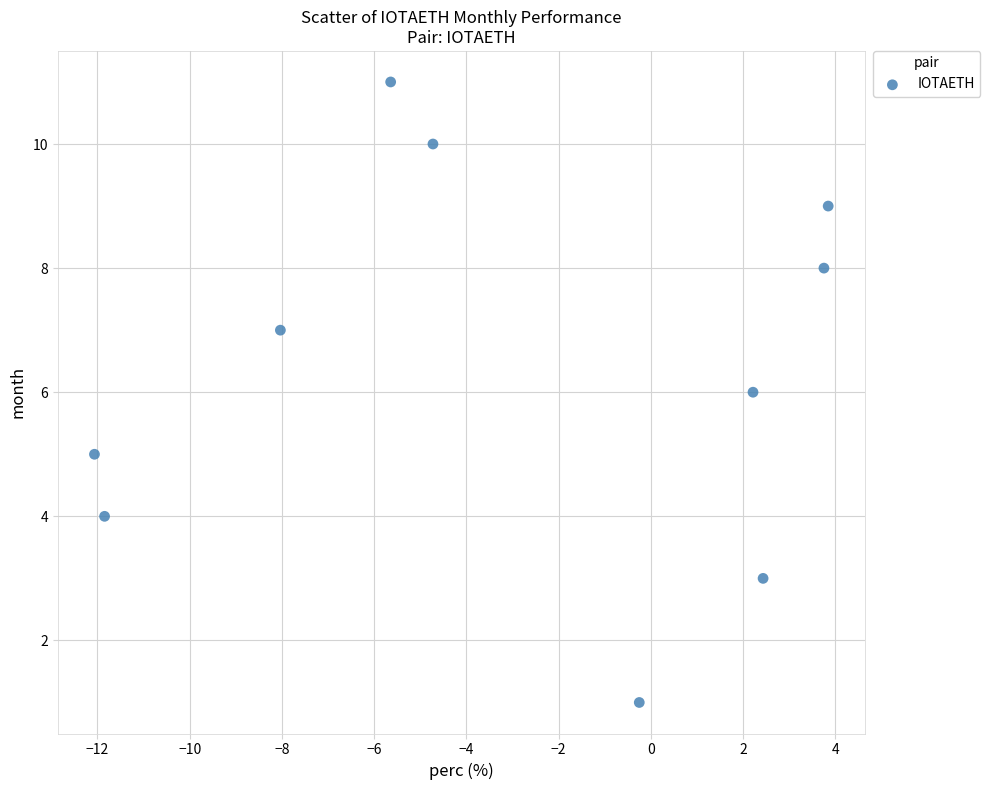

What is the average Y value?

6